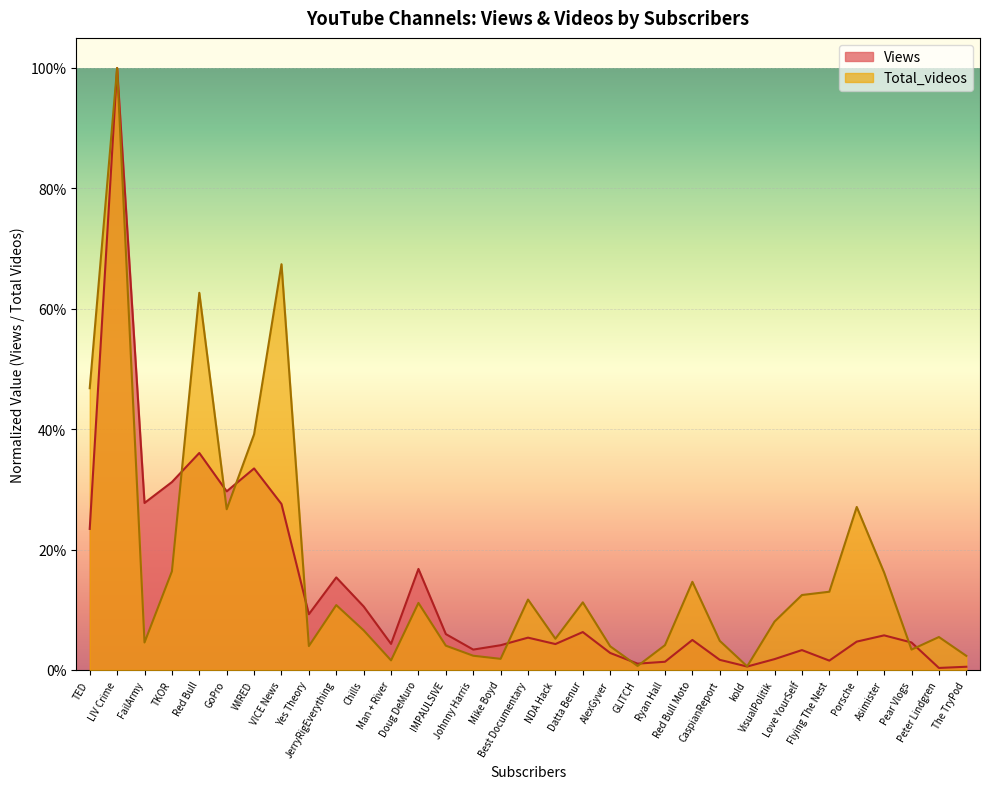

At which category is the sum across all series the highest?

LIV Crime